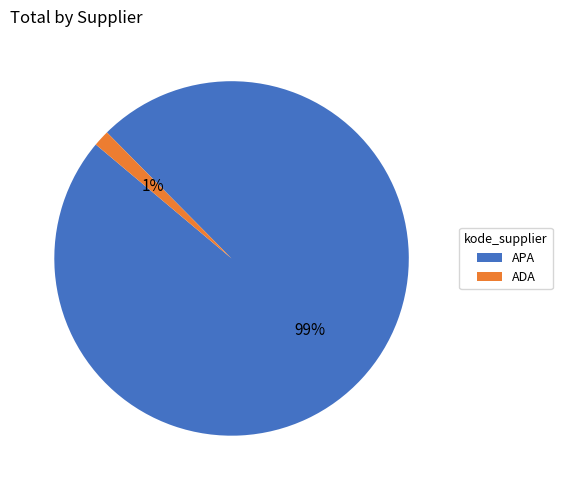

Between ADA and APA, which is larger?

APA